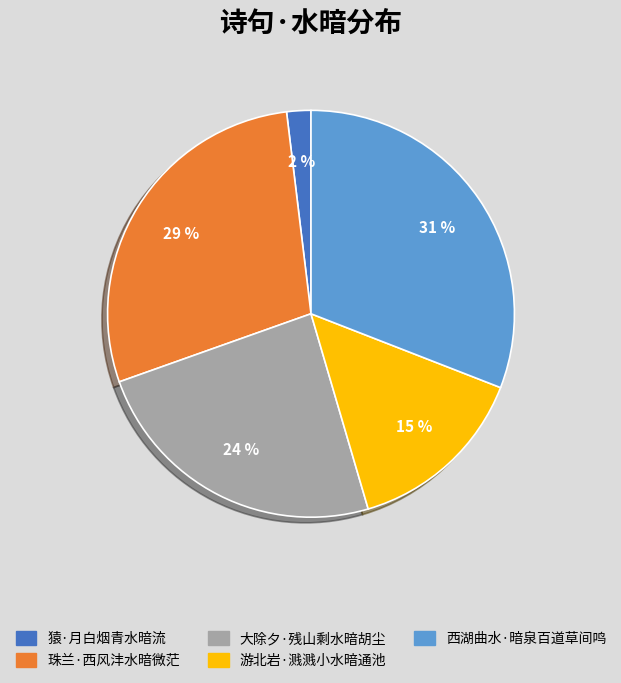

The 珠兰·西风沣水暗微茫 slice represents 29% of the pie. True or false?

True